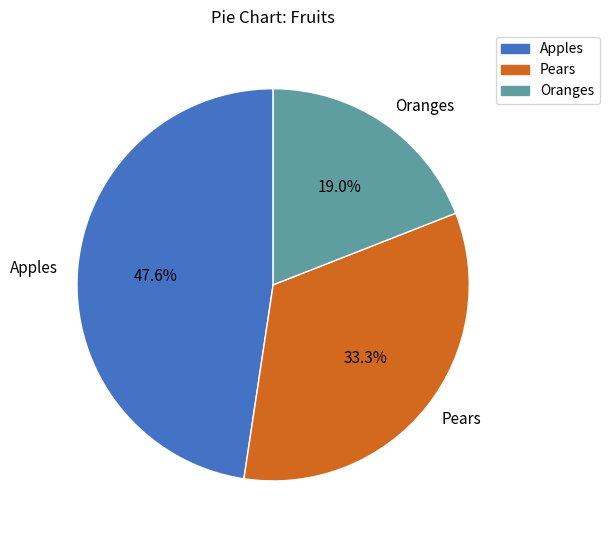

Rank the categories by value from lowest to highest.

Oranges, Pears, Apples